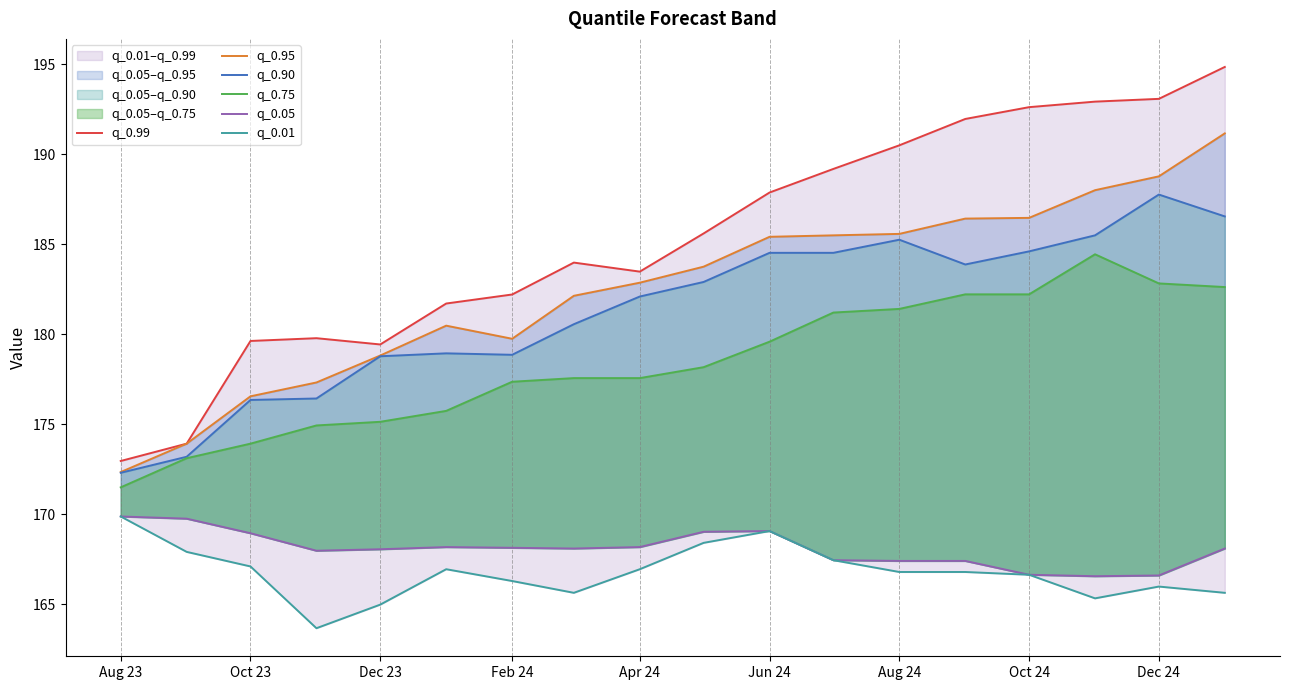

Which series has the largest range (max minus min)?

q_0.99